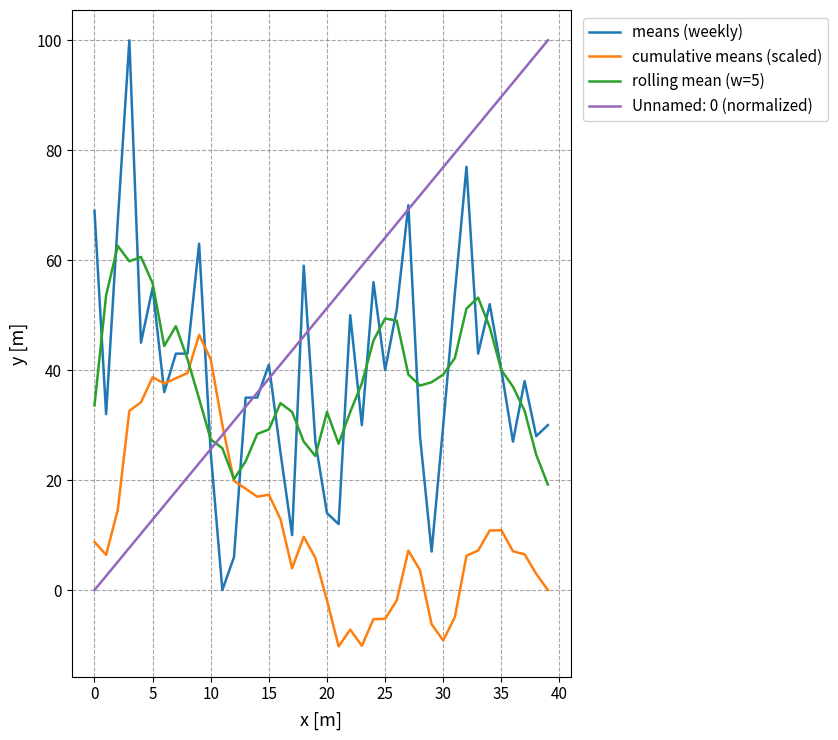

What is the maximum value for means (weekly)?

100.0